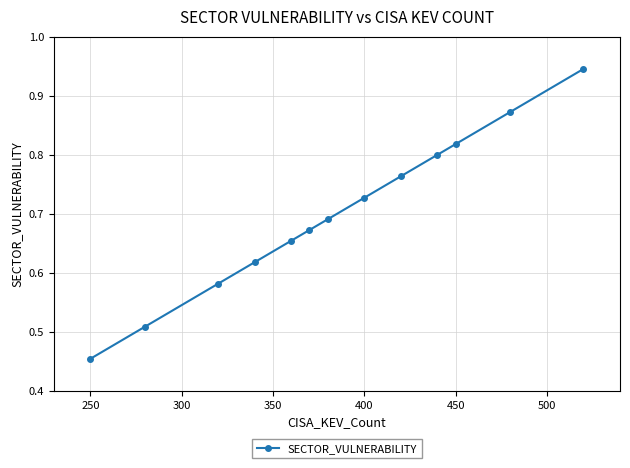

Where is the data nearest to the value 0?

250